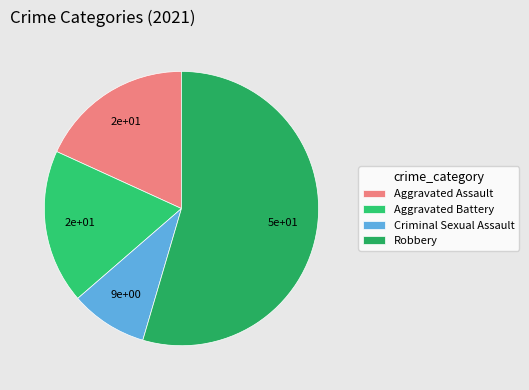

Count the number of slices in the pie.

4